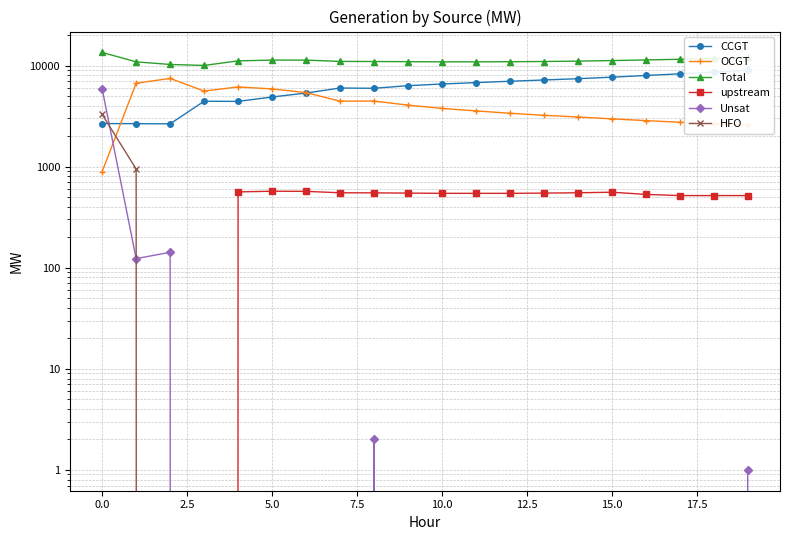

What is the label of the 18th point from the left?

17